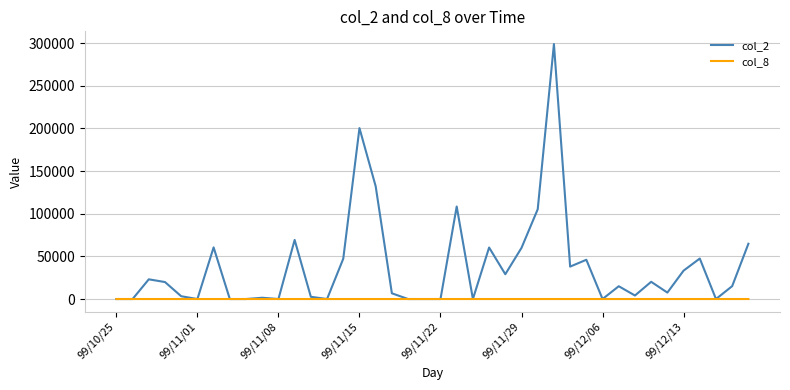

What is the maximum value shown in the chart?

298960